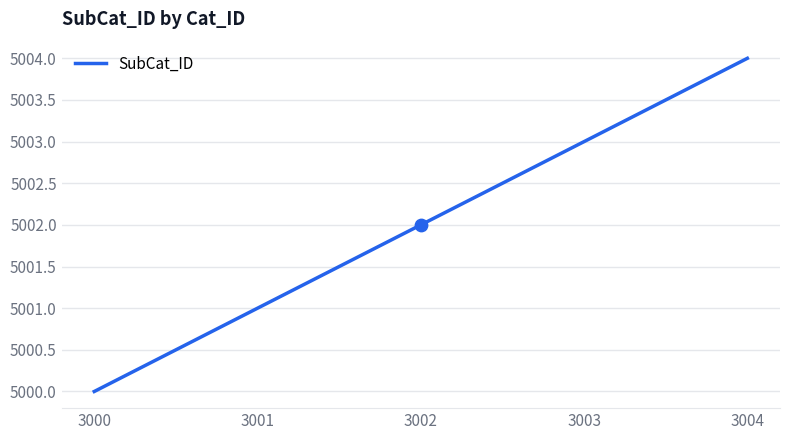

Between 3001 and 3000, which is larger?

3001